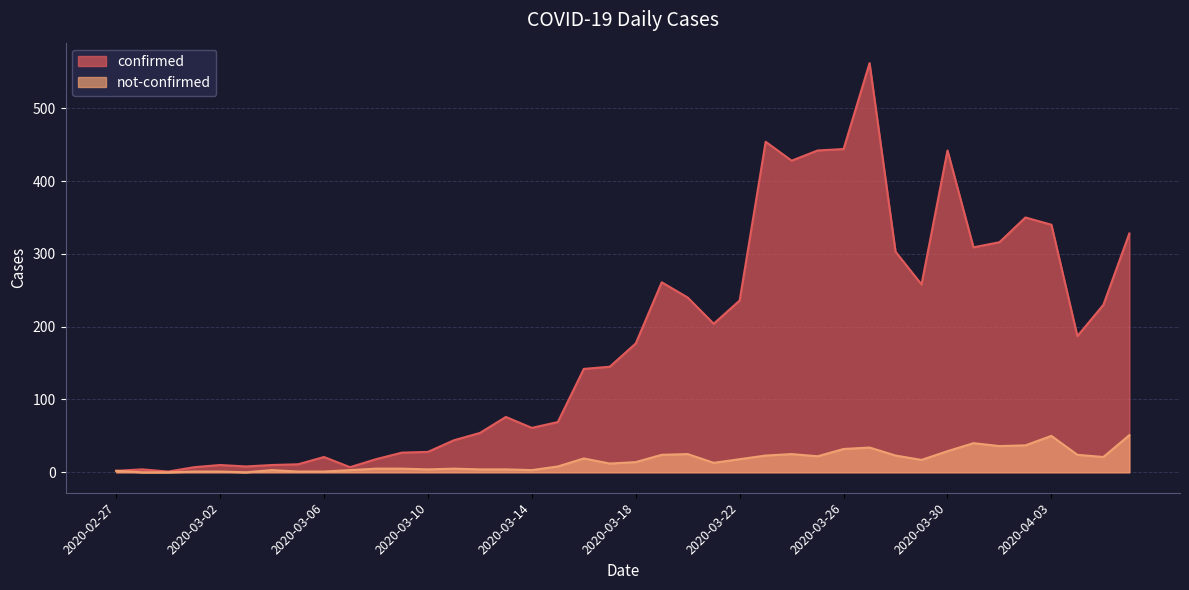

Rank the series at 2020-03-20 from highest to lowest value.

confirmed, not-confirmed